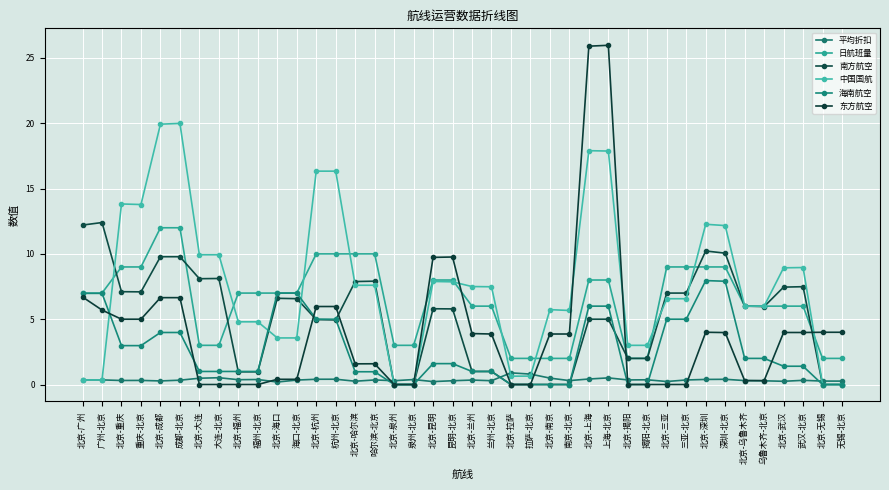

Which category has the lowest value across all series?

北京-泉州